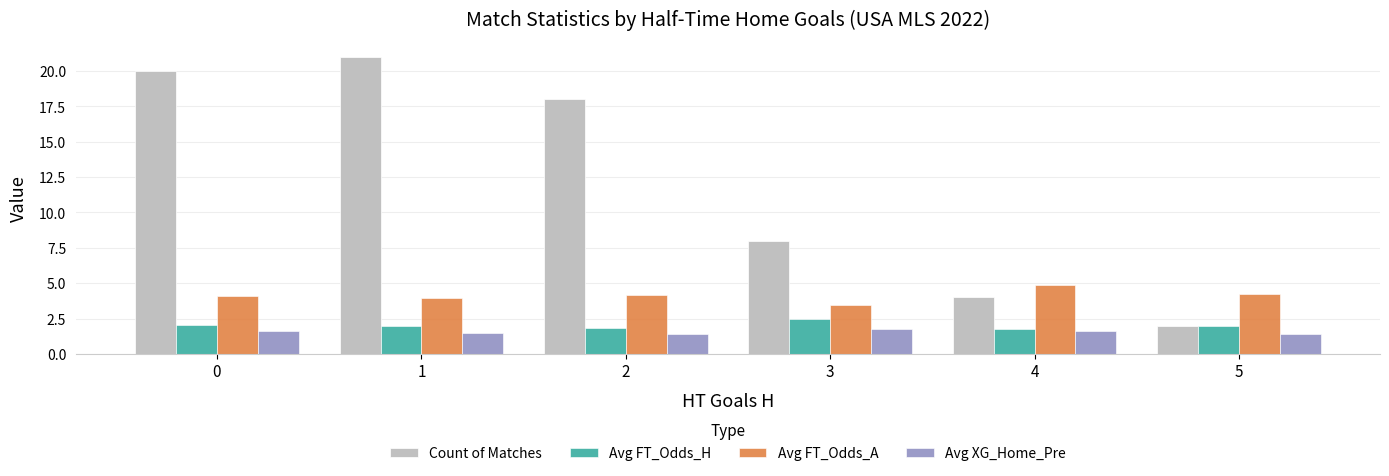

Rank the categories by Count of Matches value from highest to lowest.

1, 0, 2, 3, 4, 5